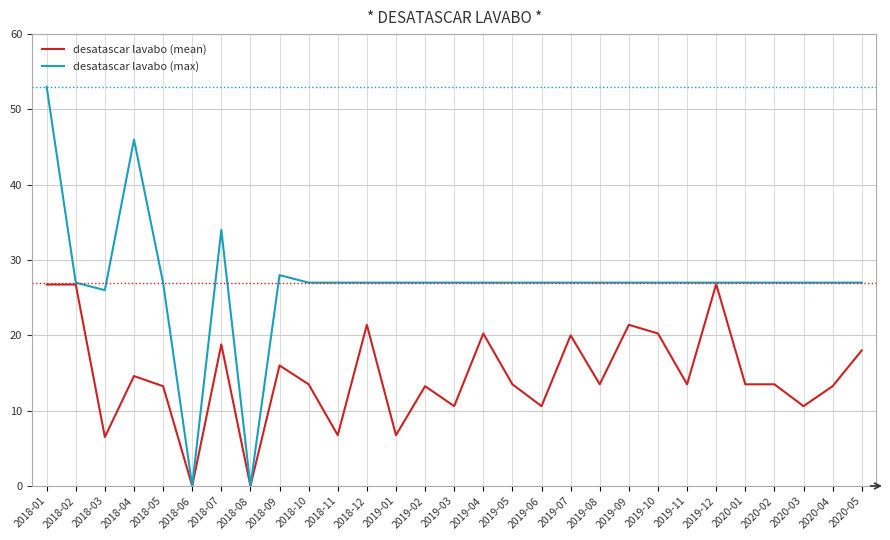

True or false: desatascar lavabo (mean) has more than 2 interior local peaks.

True